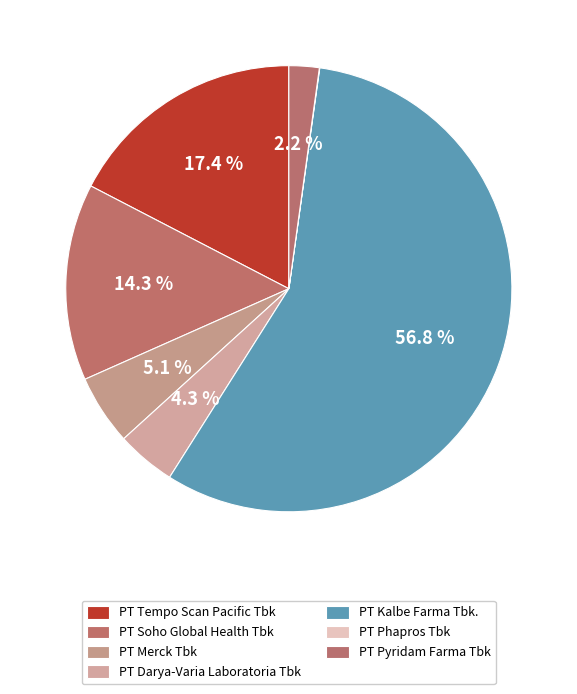

Which has a higher value, PT Darya-Varia Laboratoria Tbk or PT Kalbe Farma Tbk.?

PT Kalbe Farma Tbk.